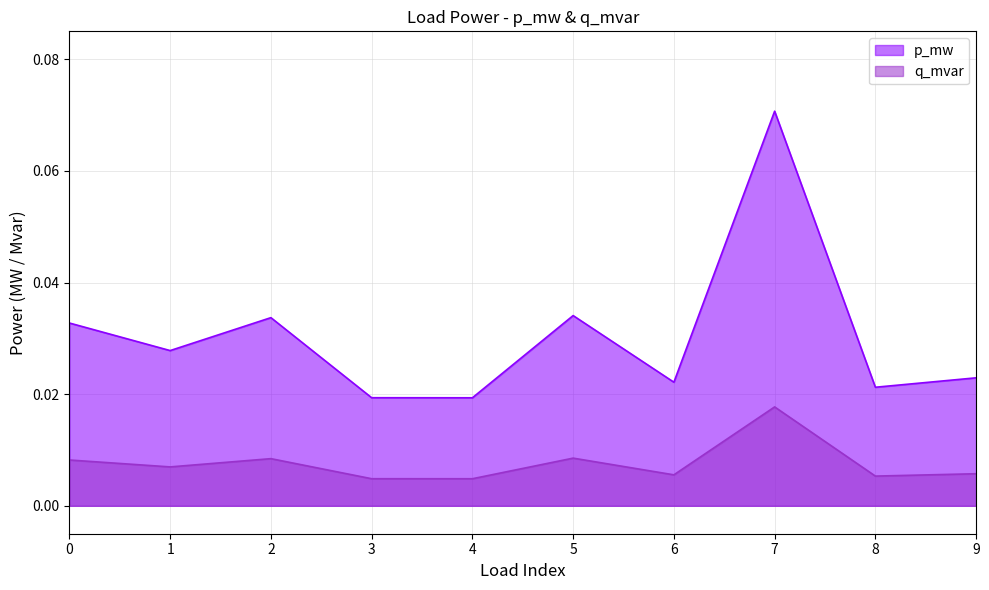

The q_mvar series shows 0.0 at 3. True or false?

False